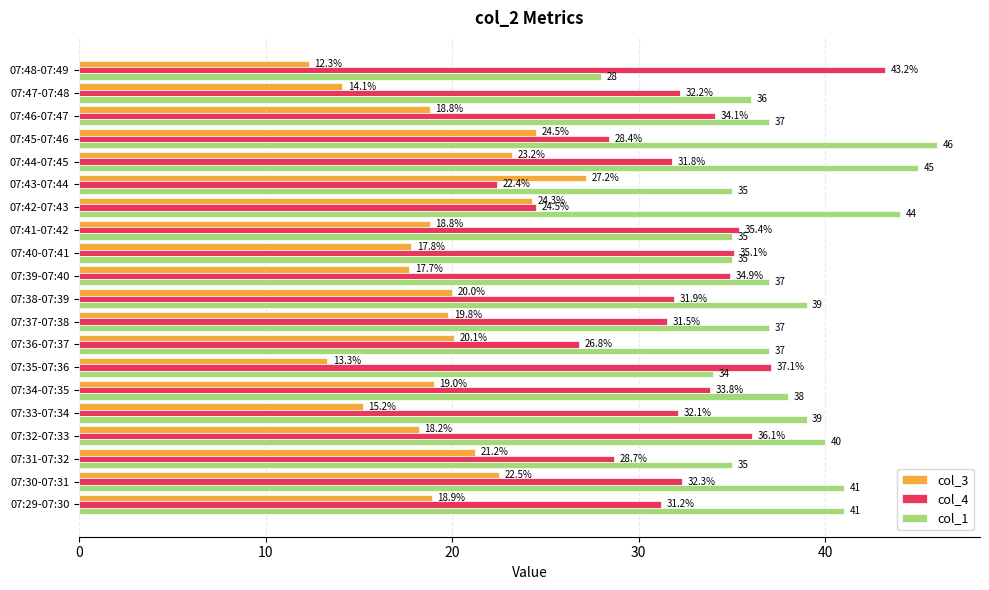

At which label is col_3 closest to 19?

07:34-07:35